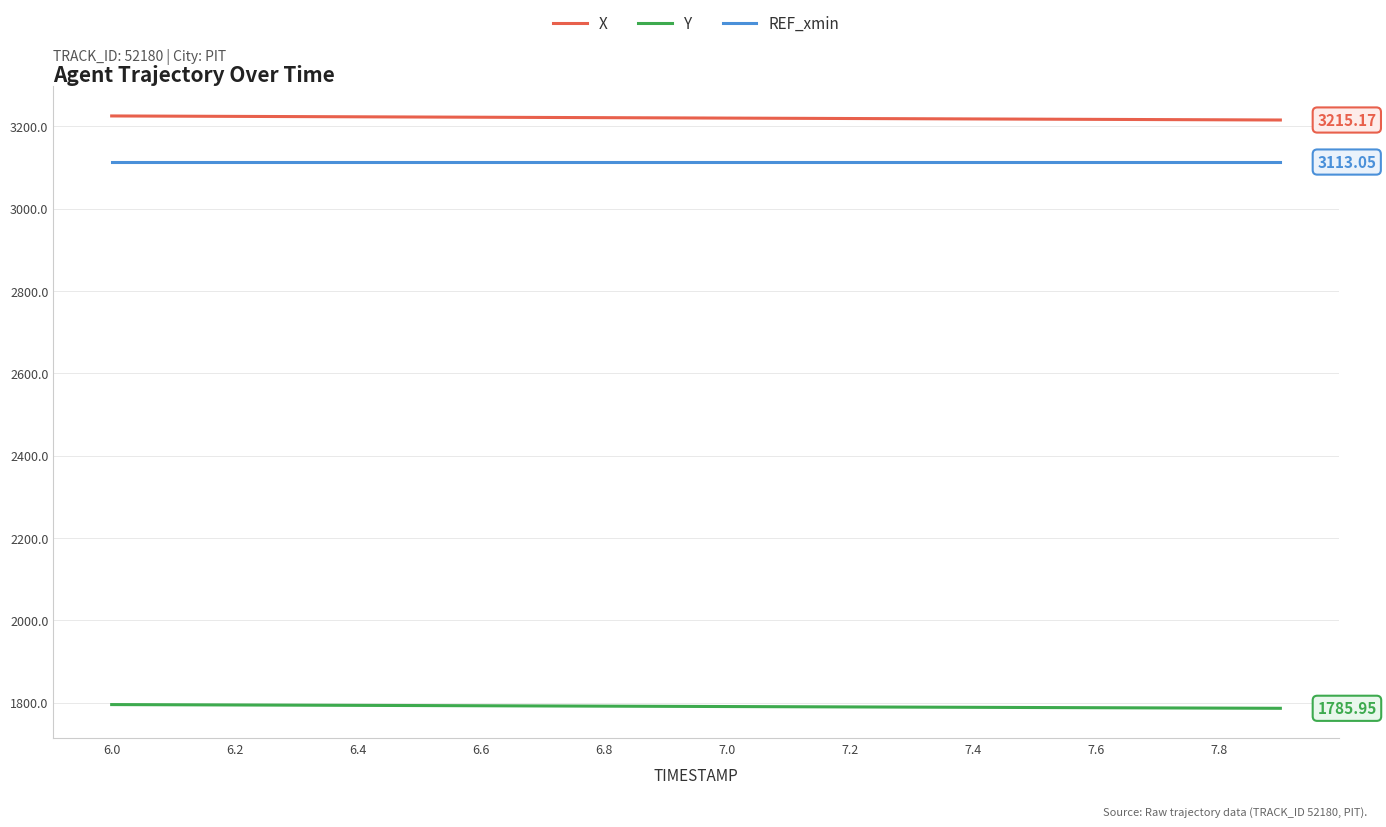

True or false: Y and X intersect in this chart.

False